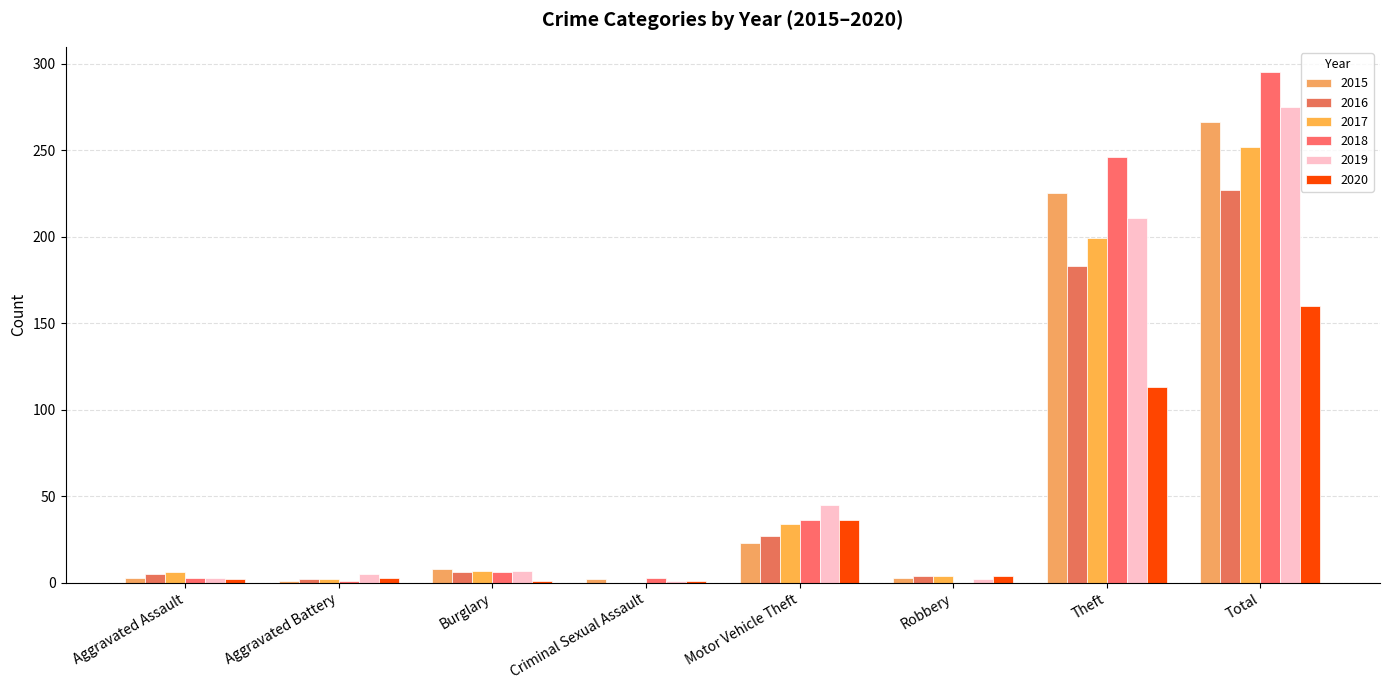

Are the bars grouped side by side (vs. stacked)?

Yes